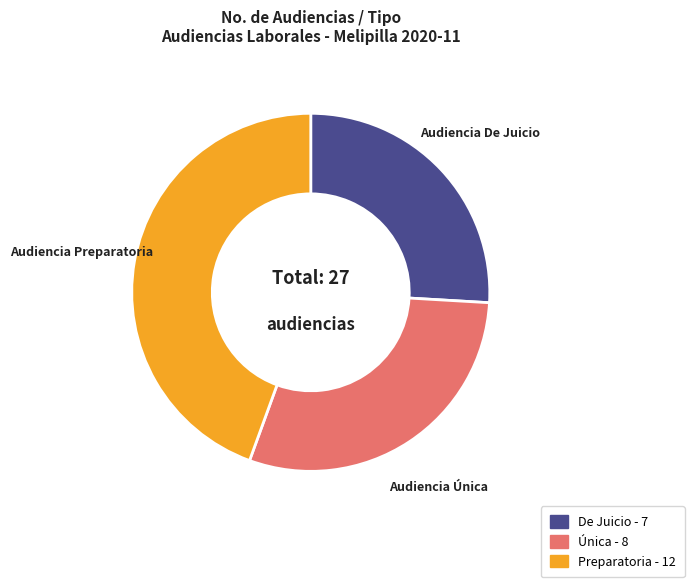

Which category has the biggest portion of the pie?

Audiencia Preparatoria